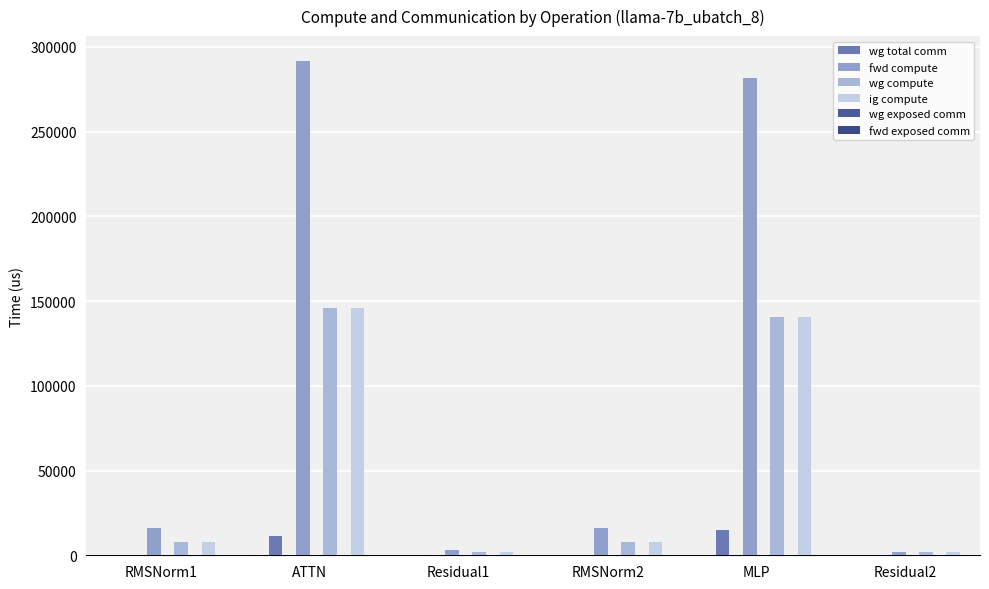

Which category has the highest value across all series?

ATTN